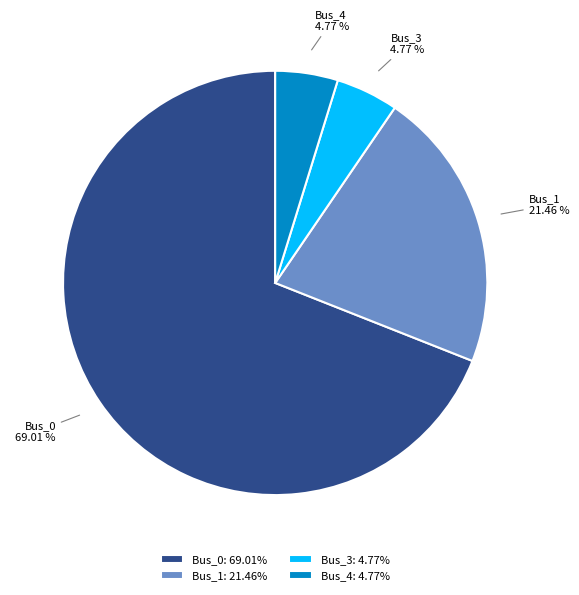

Is Bus_4 the majority of the pie?

No